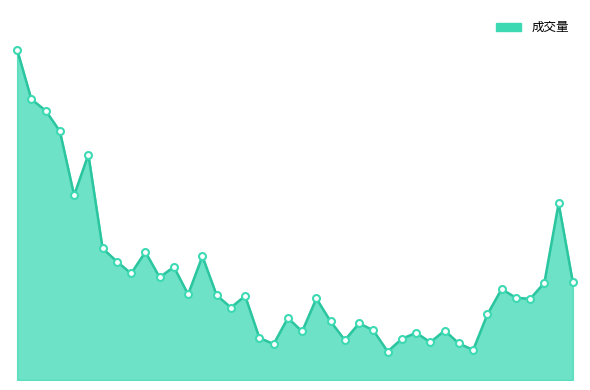

Where is the first local minimum?

2022-05-23